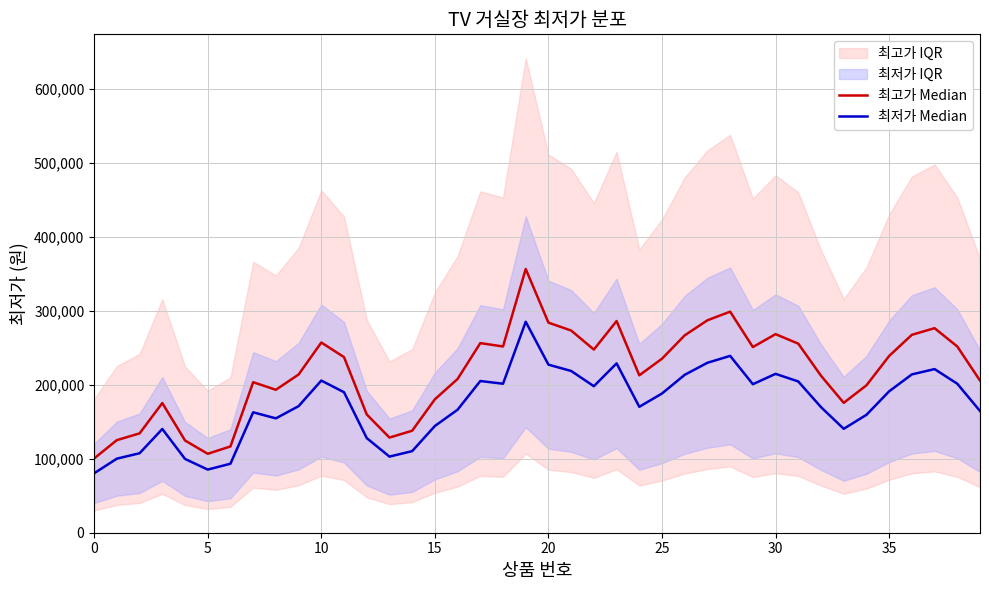

What is the spread (max minus min) of values at 34?

39855.0